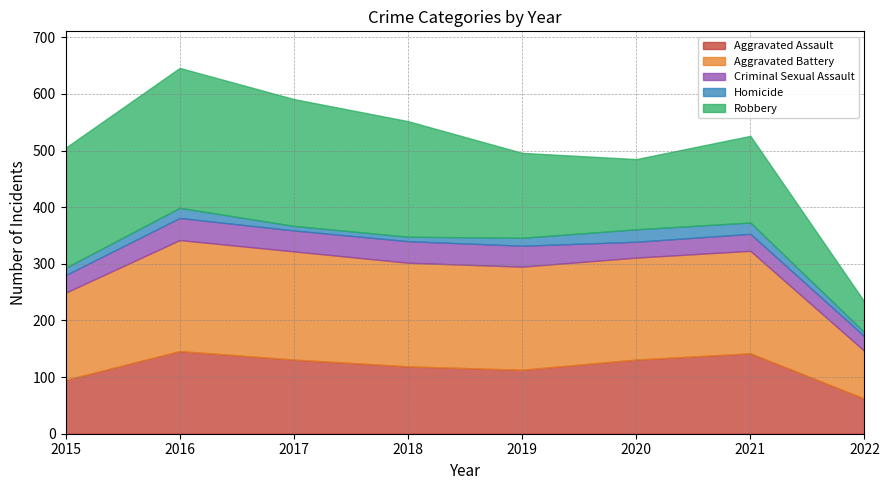

What is the maximum value for Aggravated Assault?

146